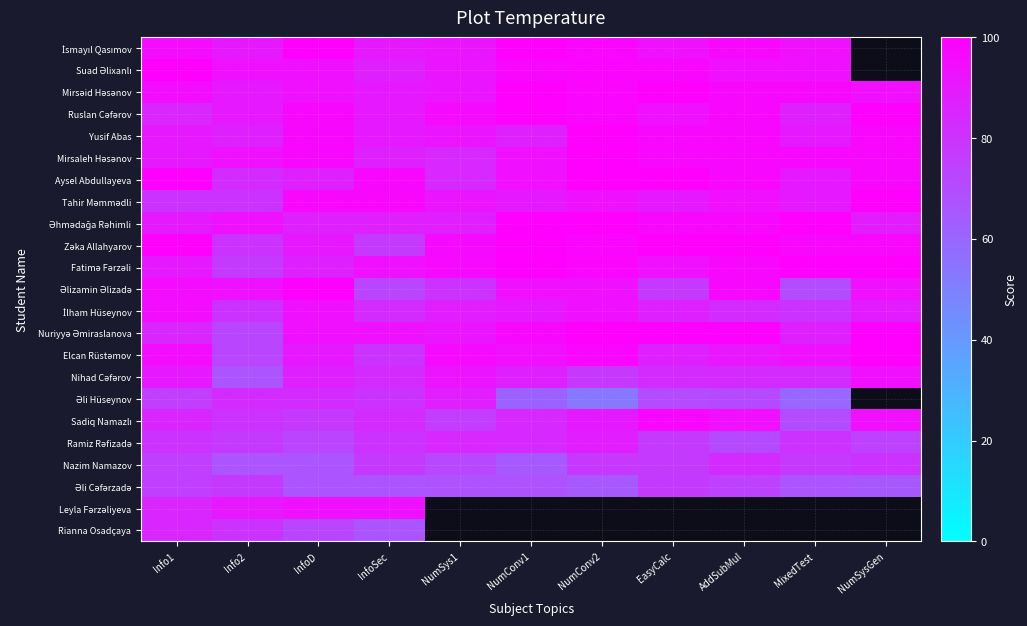

How many data points in Mirsaleh Həsənov are less than 97?

5